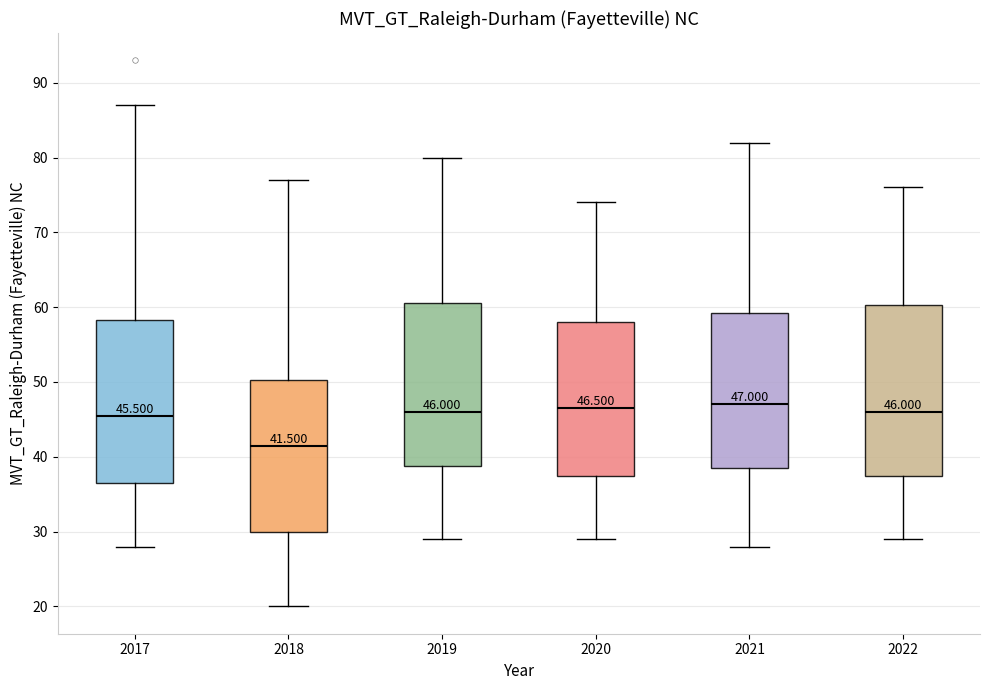

Which box's median line is the lowest?

2018